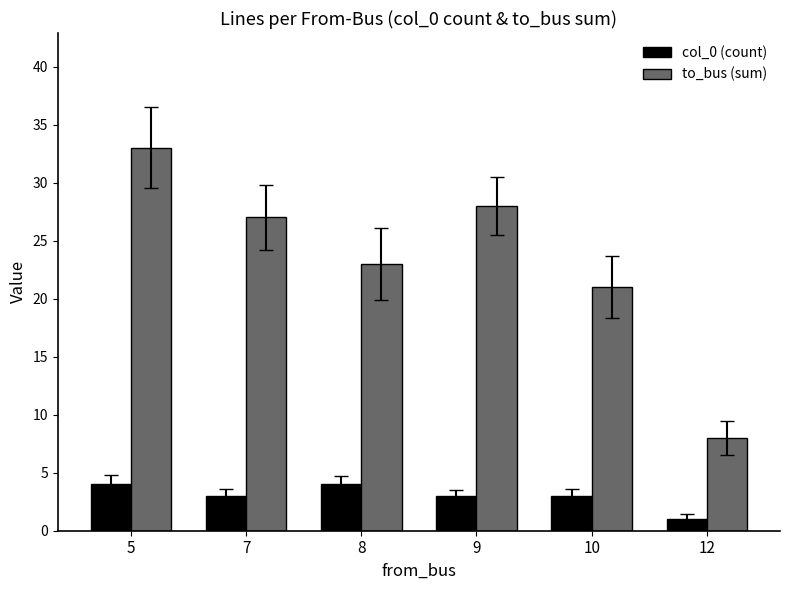

True or false: col_0 (count) has a value of 4 at 8.

True